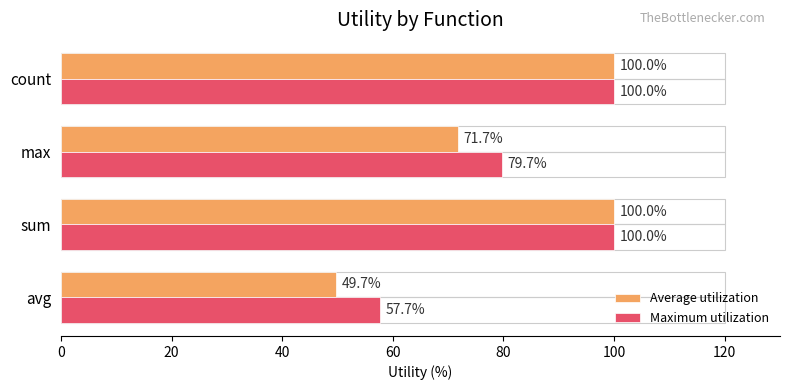

Which series has the largest range (max minus min)?

Average utilization